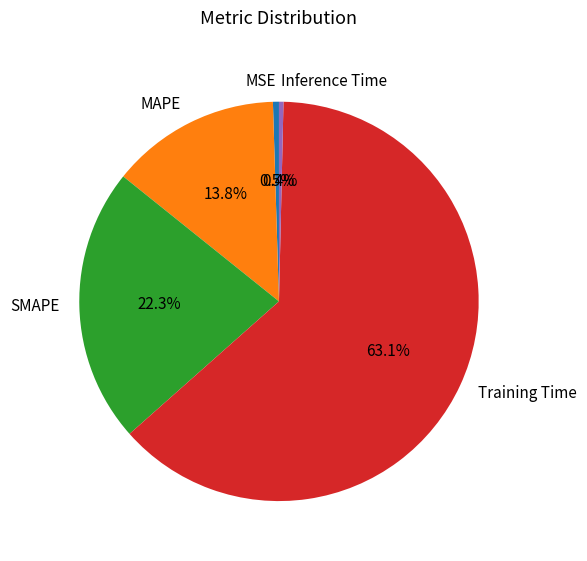

What percentage is NOT represented by MSE?

99.5%